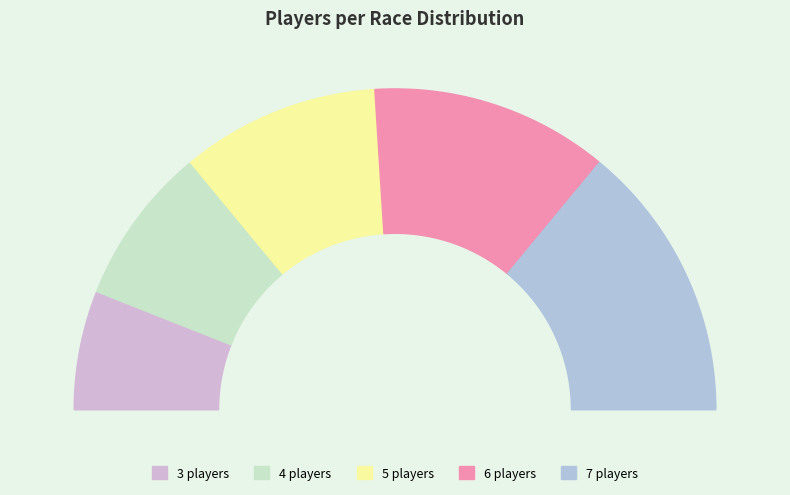

Rank the categories by value from lowest to highest.

3, 4, 5, 6, 7